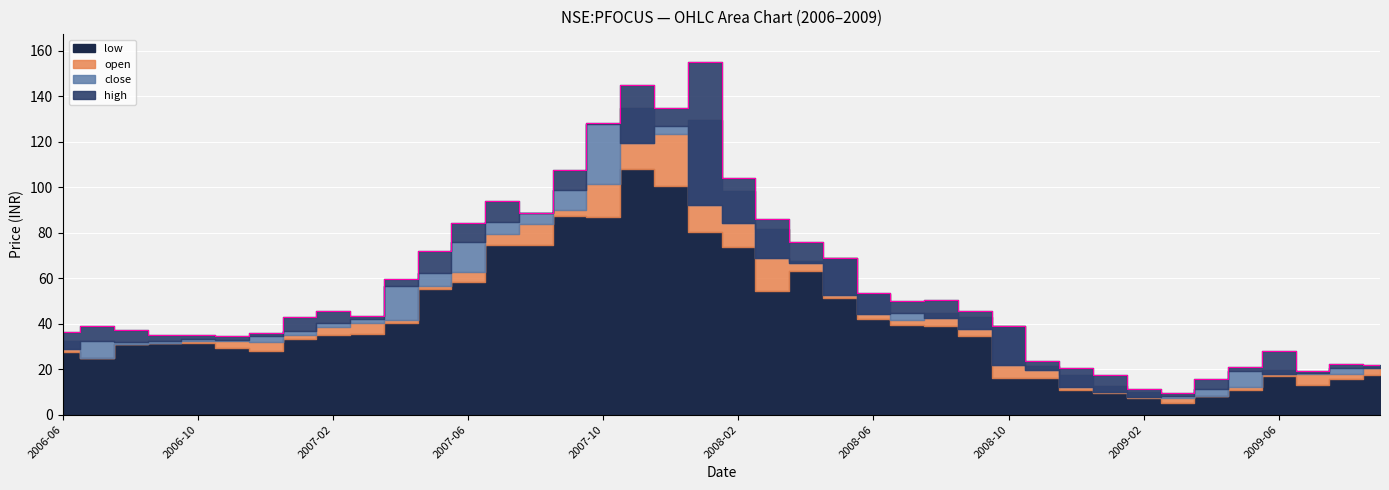

True or false: open and close cross at least once.

True